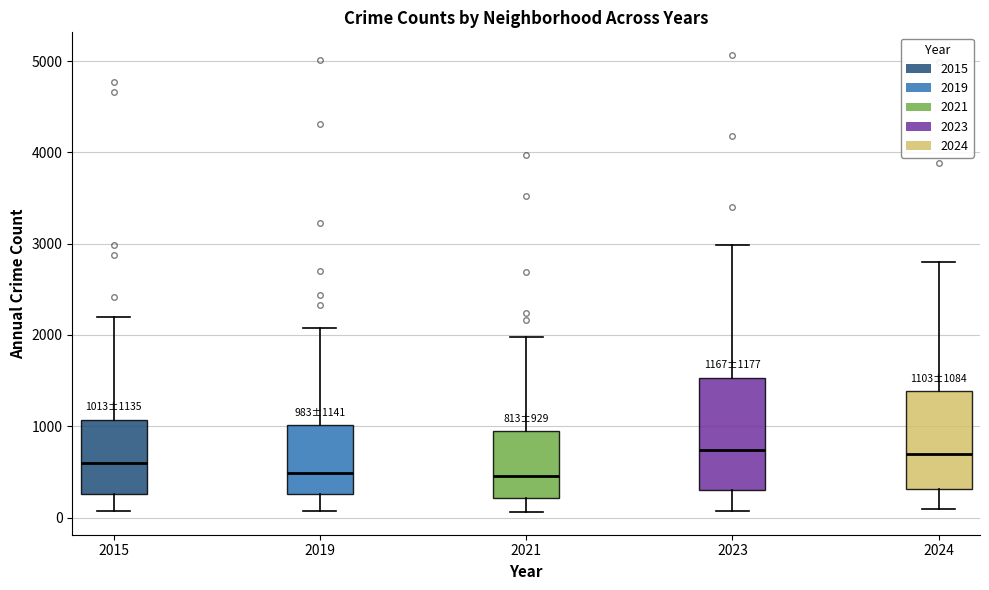

Which box is the tallest, from its lower edge to its upper edge?

2023